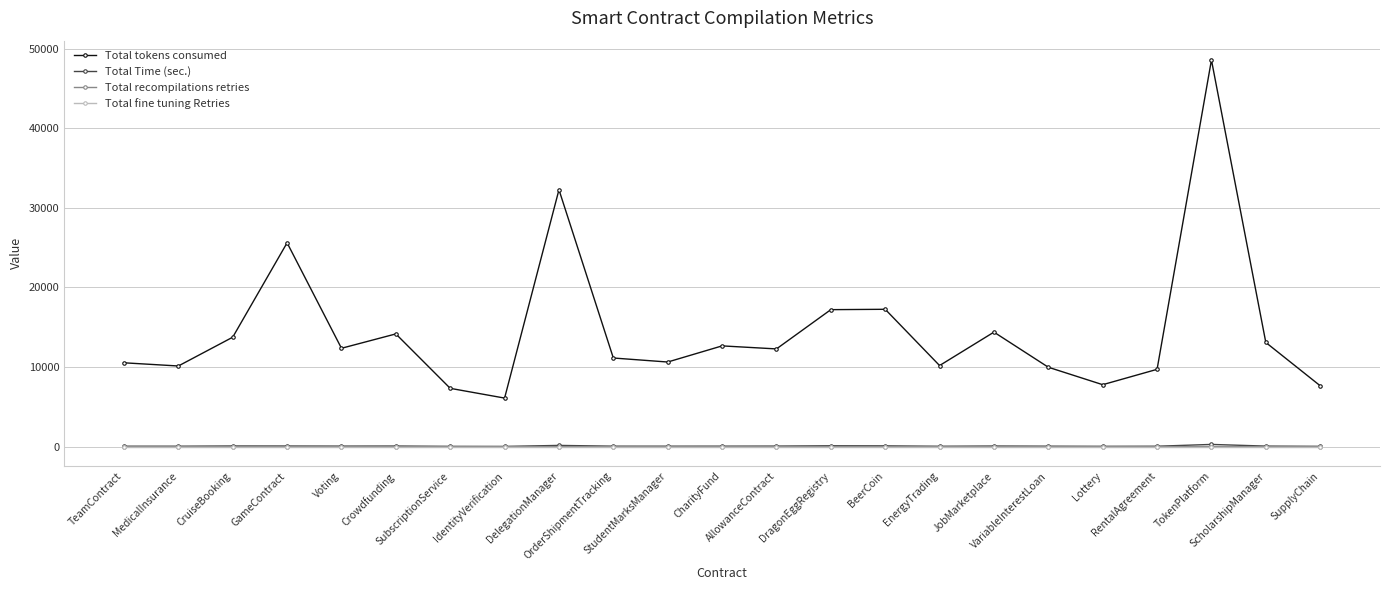

True or false: Total tokens consumed and Total Time (sec.) intersect in this chart.

False